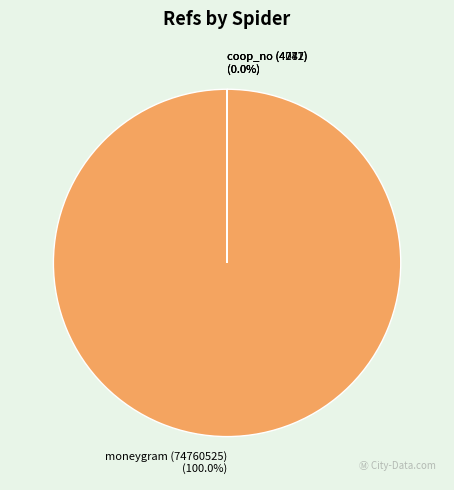

Which slice is the largest?

moneygram (74760525)